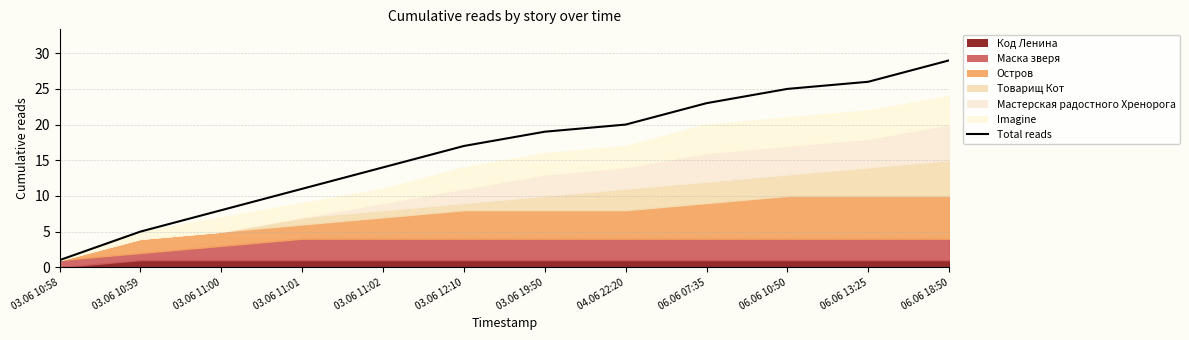

What is the approximate value at 03.06 11:00?

8